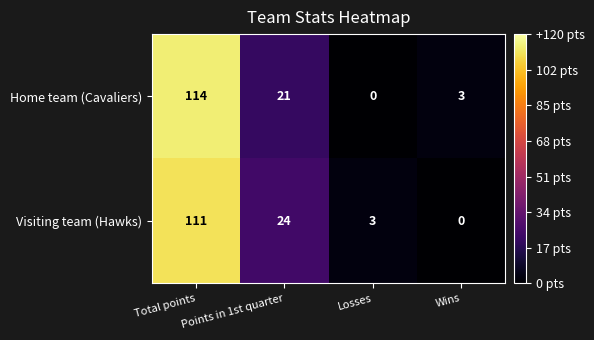

Is it true that Home team (Cavaliers) equals 0 at Losses?

True